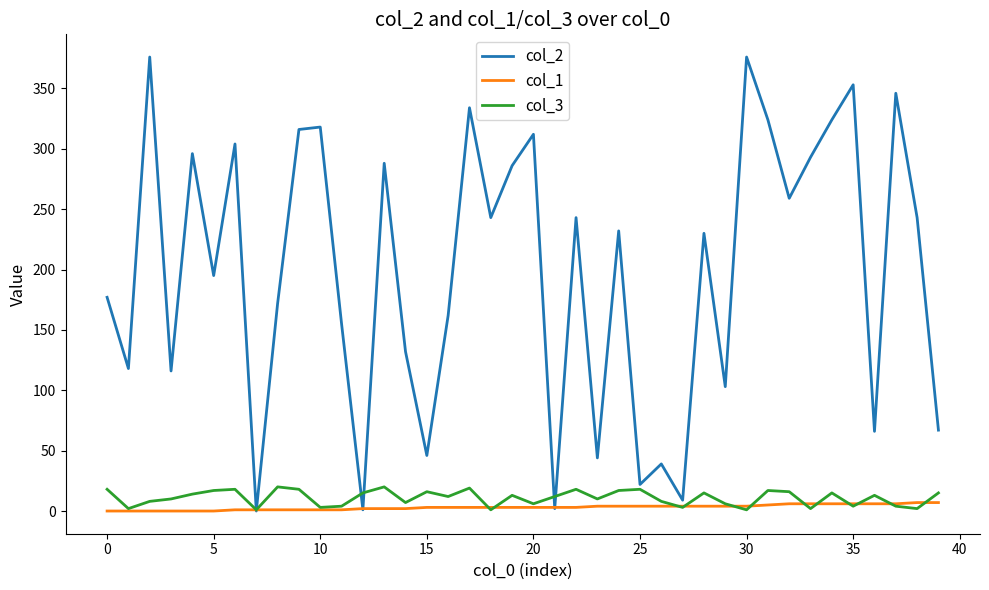

Which series has the largest total across all categories?

col_2